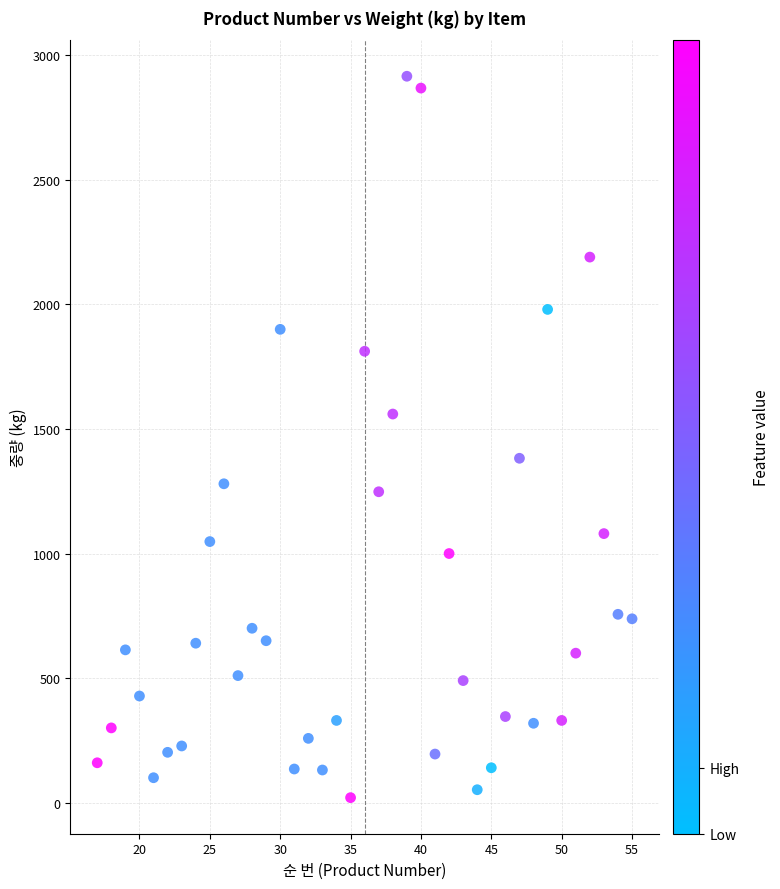

What is the range of Y values (max minus min)?

2896.0